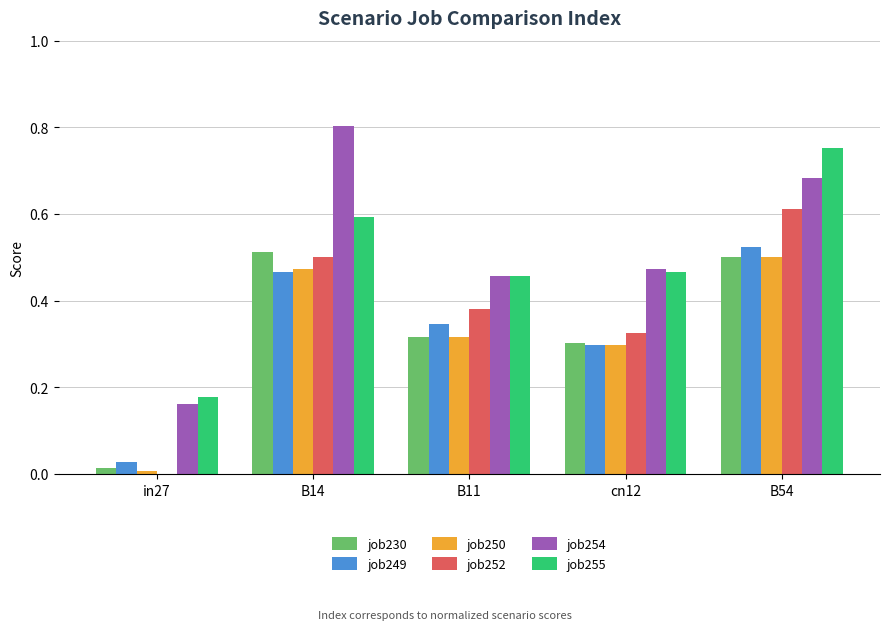

True or false: job252 has a value of 0.2 at B14.

False